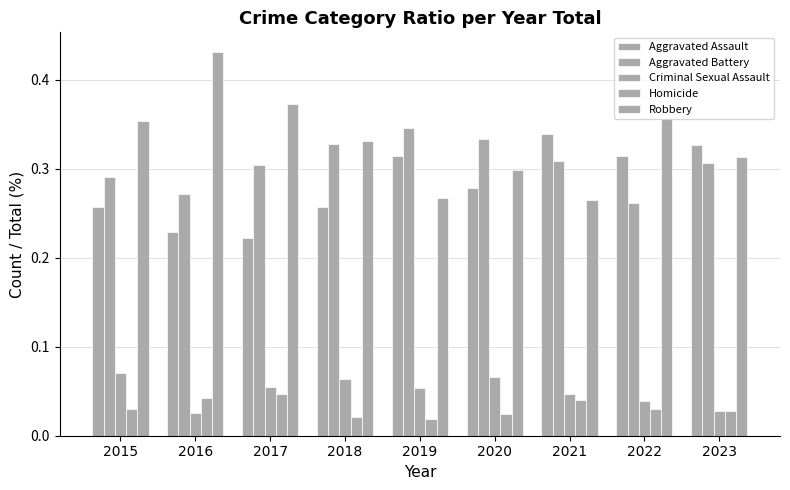

Which series changed the most between 2017 and 2020?

Robbery